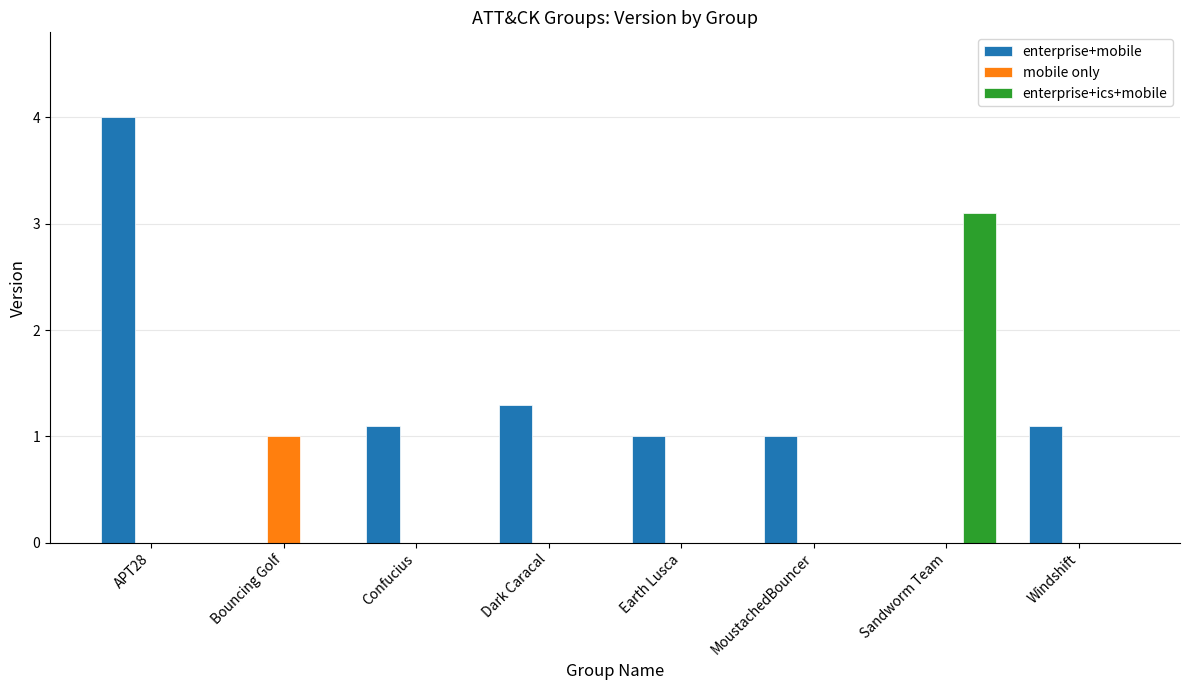

Which series changed the most between APT28 and Dark Caracal?

enterprise+mobile